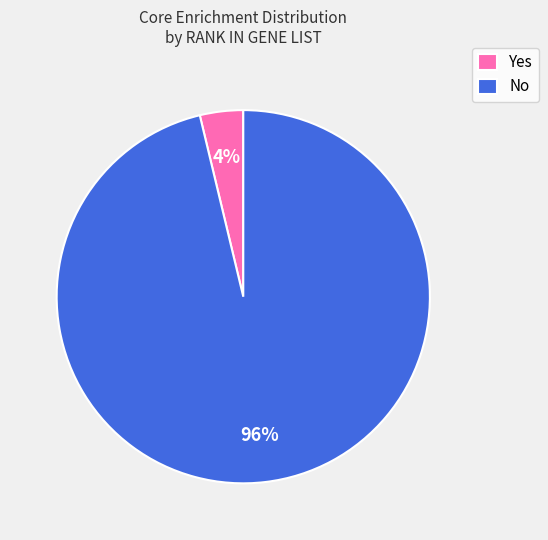

Count the number of slices in the pie.

2